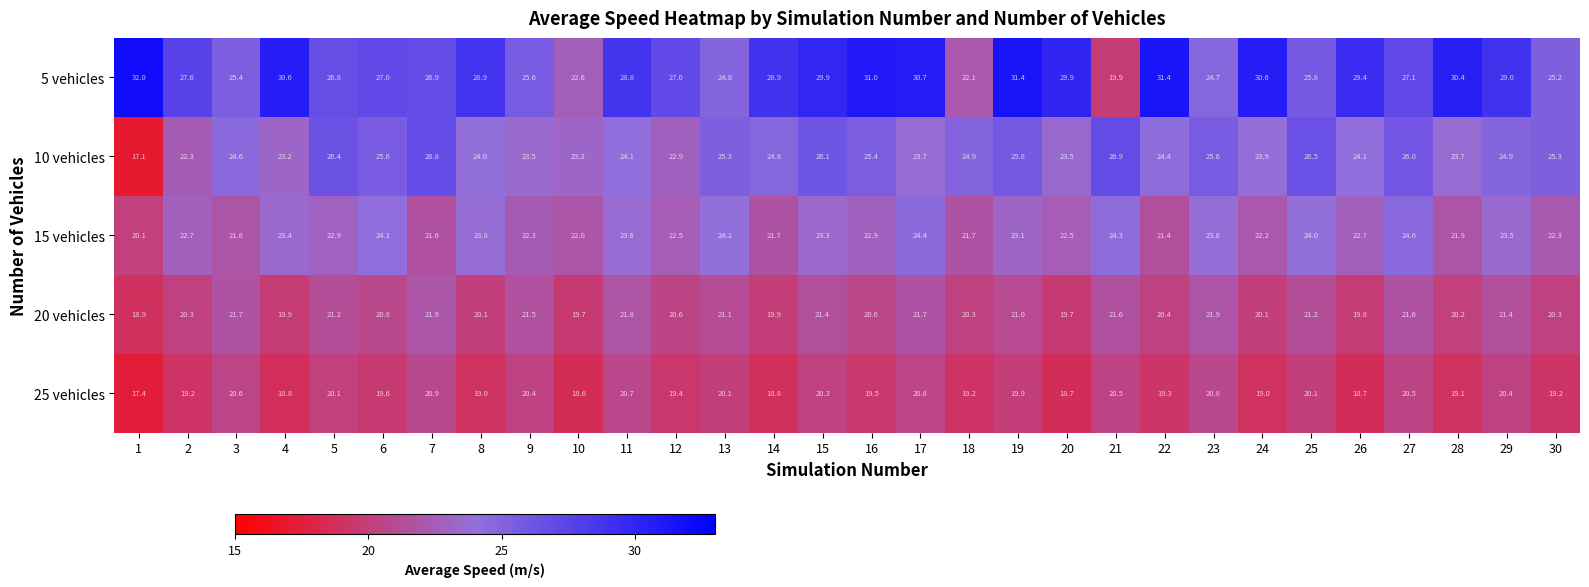

The 20 vehicles series shows 21.7 at 3. True or false?

True